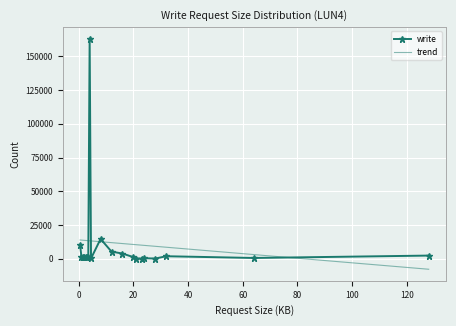

What is the difference between the second highest and minimum values?

14538